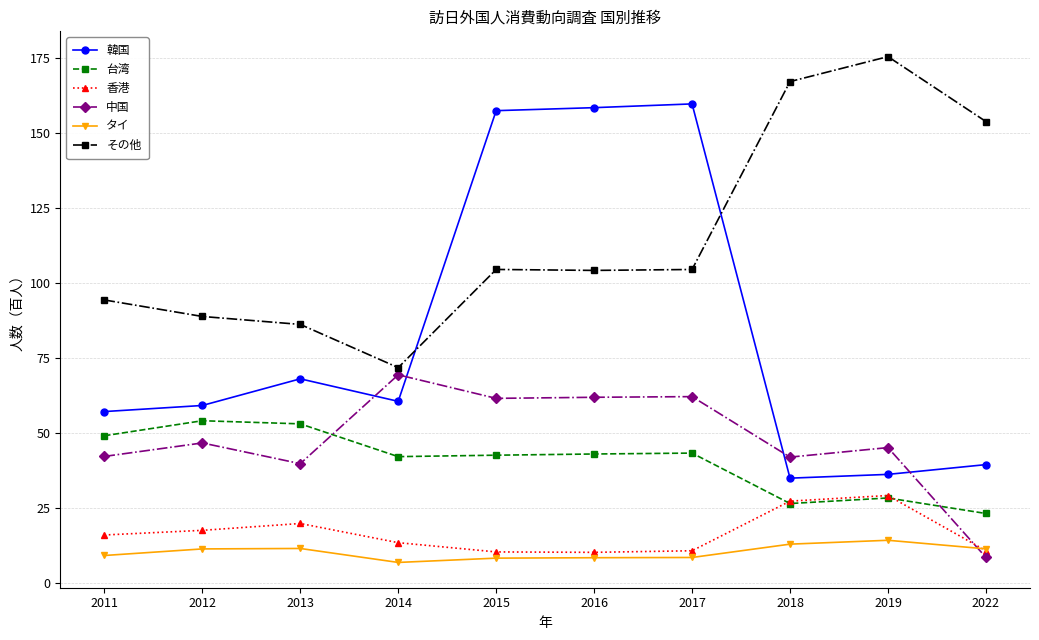

What is the total value across all series at 2019?

328.3